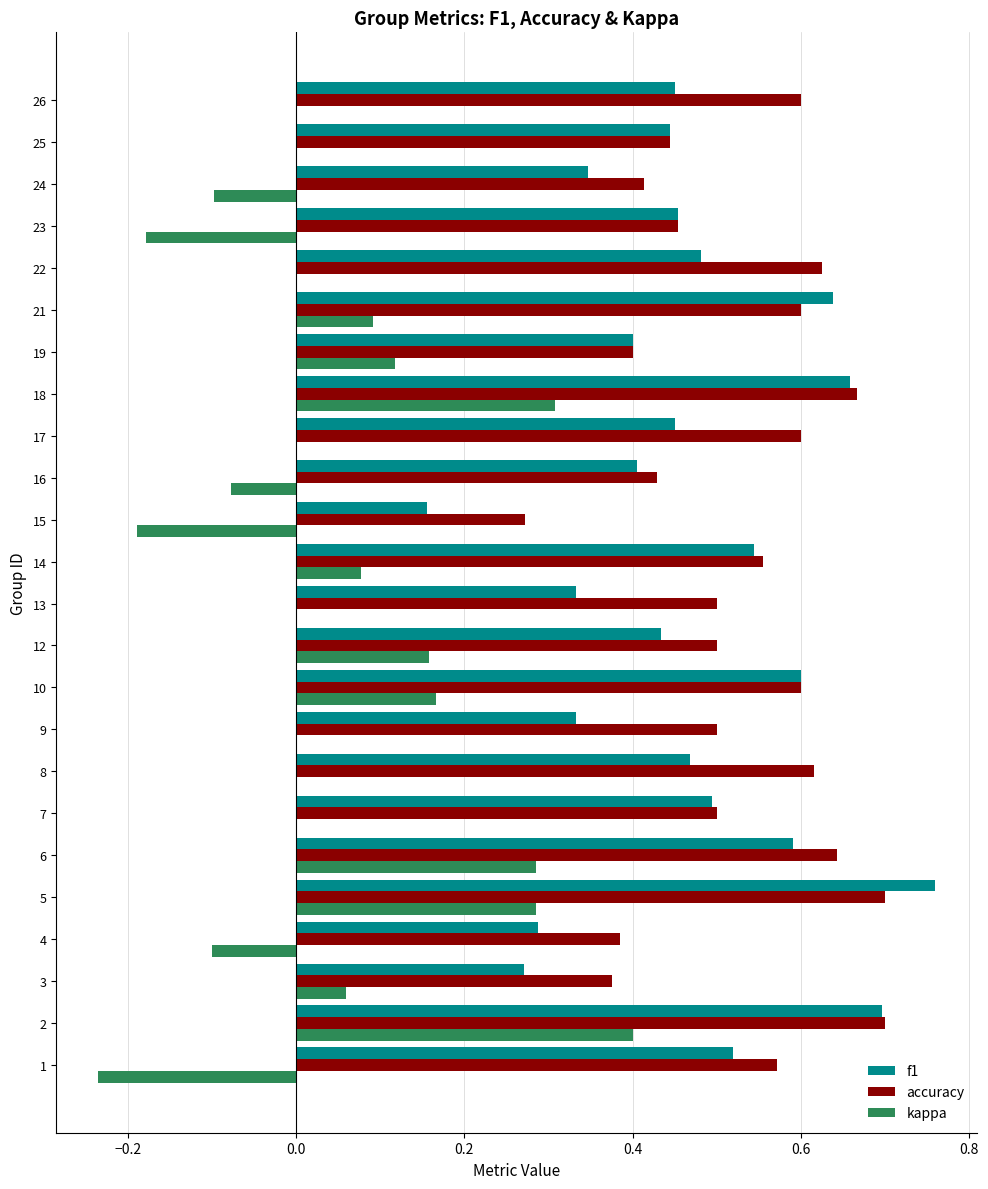

The accuracy series shows 0.6 at 10. True or false?

True